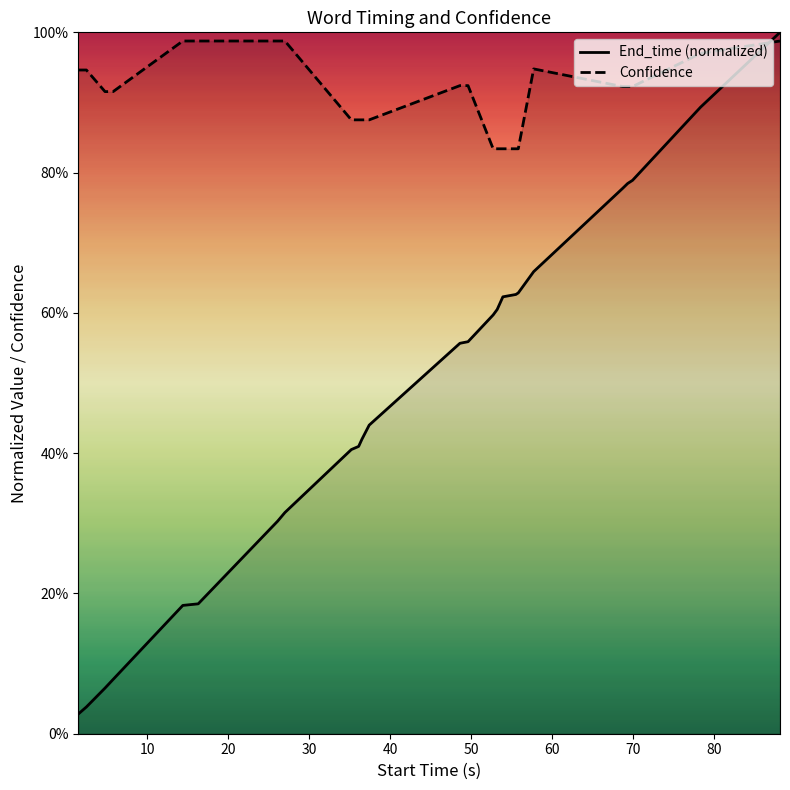

What is the difference between the maximum and minimum values in the Confidence series?

0.2